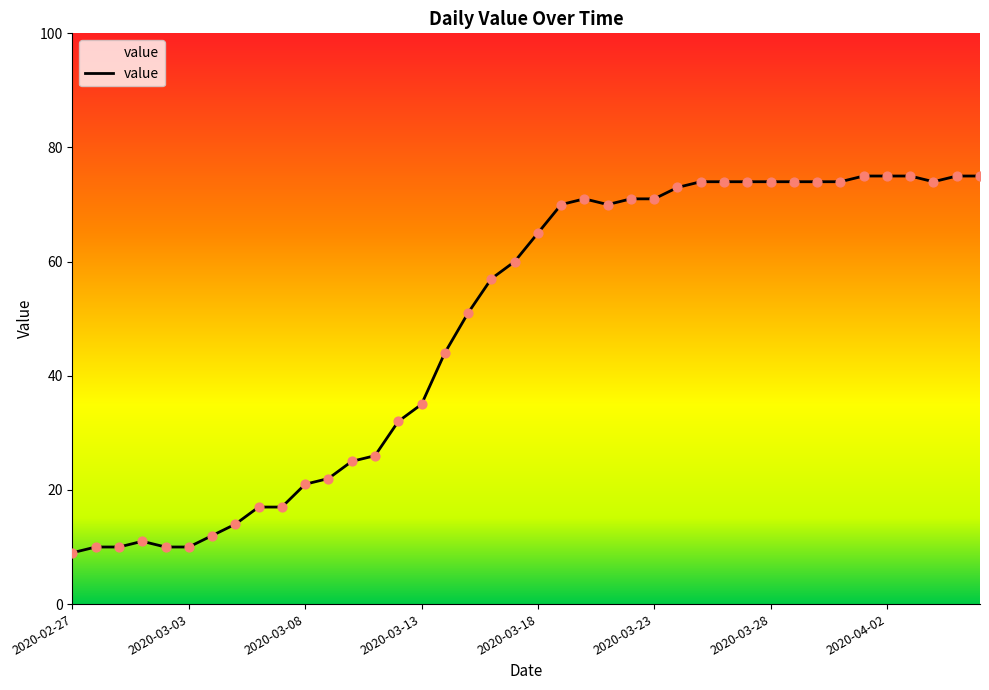

What is the difference between the maximum and minimum values?

66